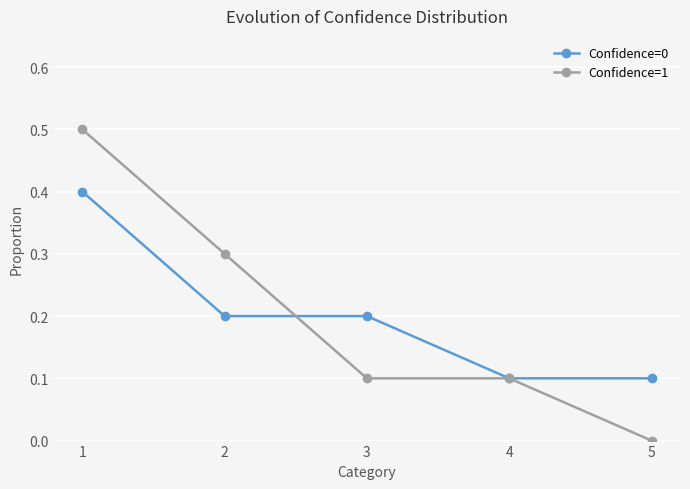

Between which two adjacent categories do Confidence=0 and Confidence=1 first intersect?

2 and 3